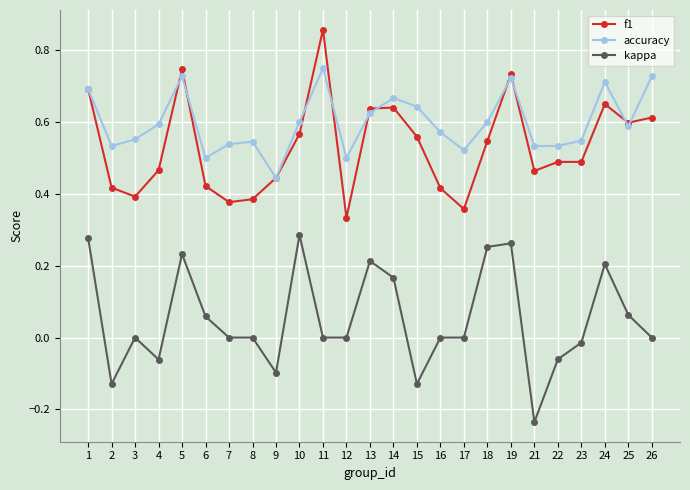

What are all the series names shown in the legend?

f1, accuracy, kappa